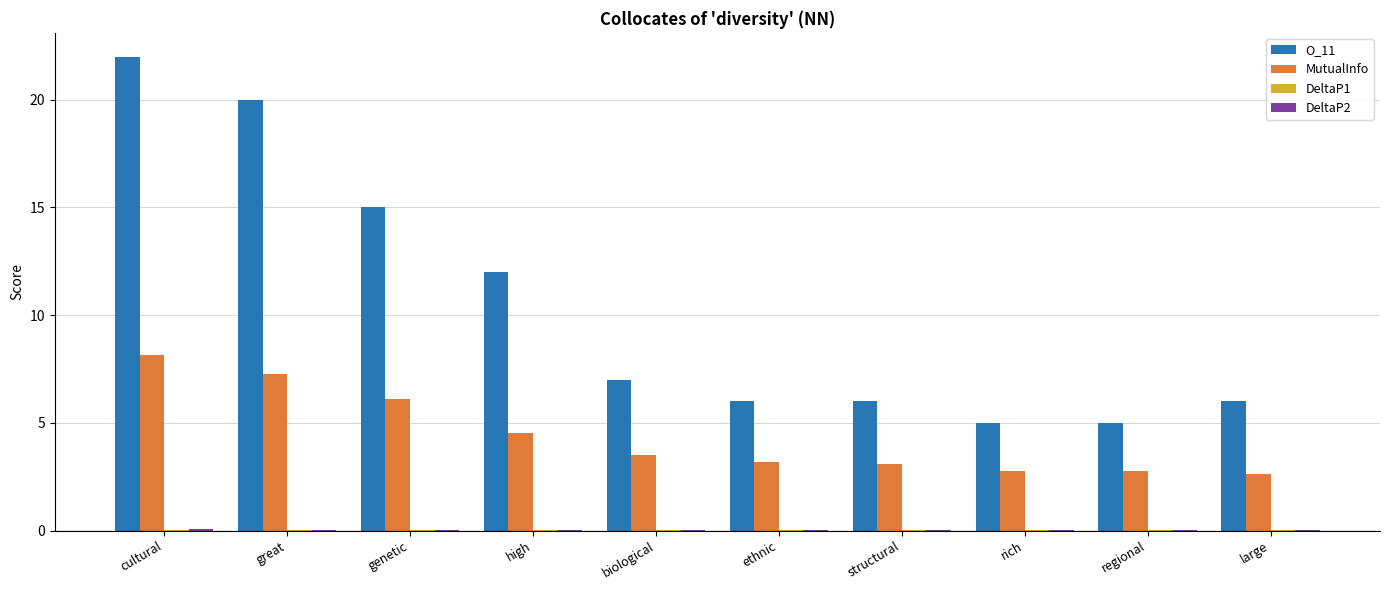

What is the spread (max minus min) of values at great?

20.0